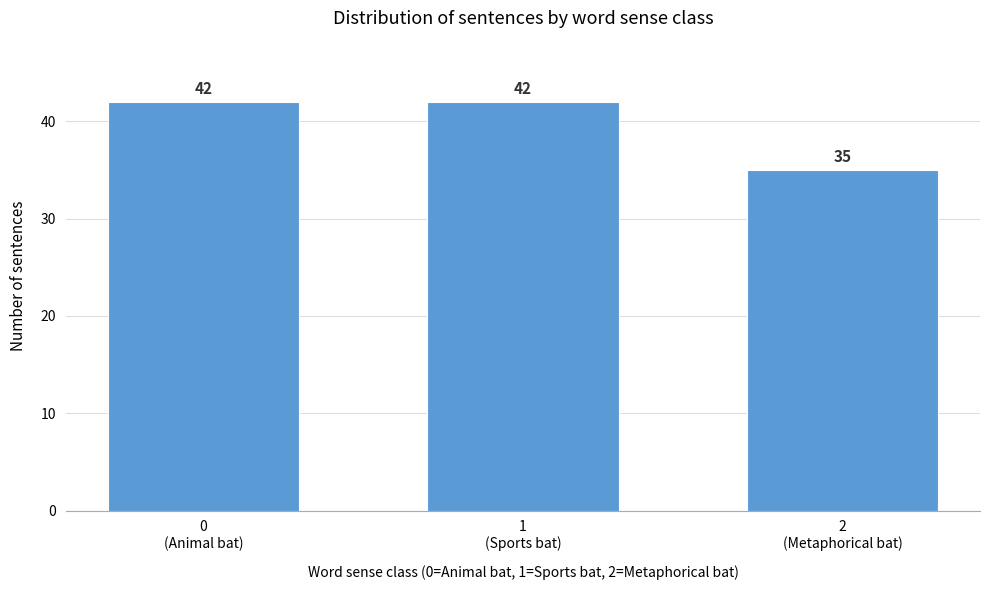

Reading right to left, what are all the values shown in this chart?

35	42	42